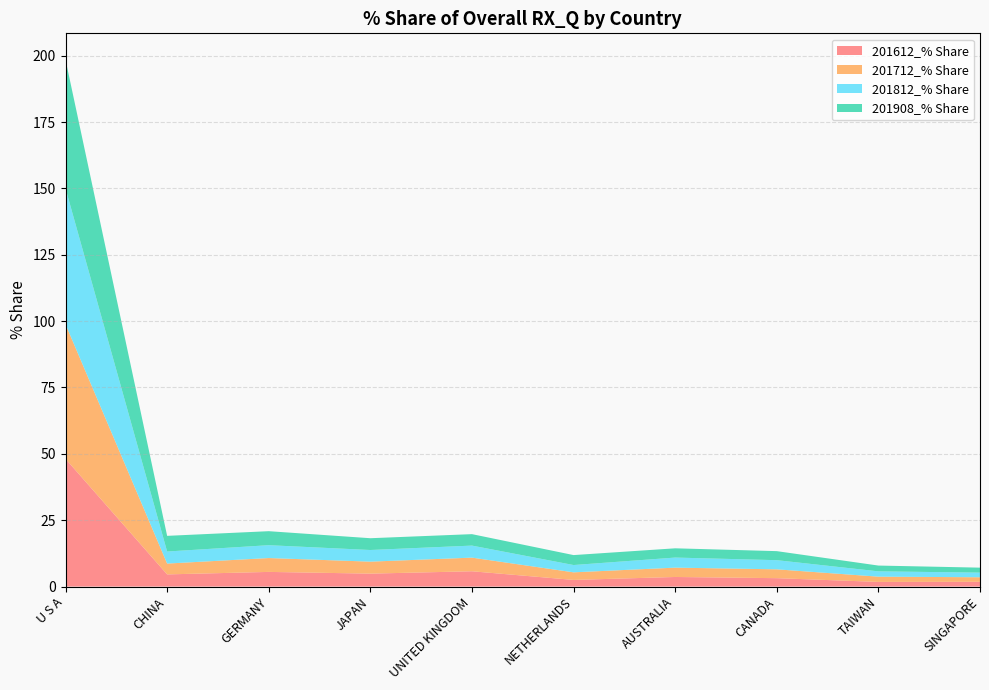

Reading left to right, transcribe all the data shown in this chart.

201612_% Share: U S A=48.1	CHINA=4.6	GERMANY=5.5	JAPAN=4.9	UNITED KINGDOM=5.8	NETHERLANDS=2.5	AUSTRALIA=3.6	CANADA=3.2	TAIWAN=1.8	SINGAPORE=1.8
201712_% Share: U S A=50.7	CHINA=4.1	GERMANY=5.2	JAPAN=4.5	UNITED KINGDOM=5.1	NETHERLANDS=2.9	AUSTRALIA=3.5	CANADA=3.3	TAIWAN=2.0	SINGAPORE=1.7
201812_% Share: U S A=51.2	CHINA=4.5	GERMANY=4.8	JAPAN=4.4	UNITED KINGDOM=4.5	NETHERLANDS=2.8	AUSTRALIA=3.8	CANADA=3.5	TAIWAN=2.0	SINGAPORE=1.7
201908_% Share: U S A=48.5	CHINA=5.9	GERMANY=5.3	JAPAN=4.4	UNITED KINGDOM=4.3	NETHERLANDS=3.7	AUSTRALIA=3.5	CANADA=3.4	TAIWAN=2.2	SINGAPORE=1.9